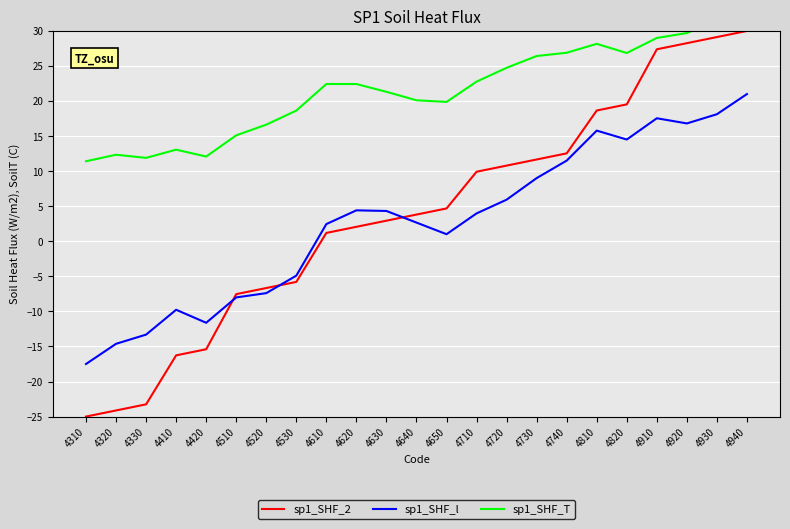

What is the value of the sp1_SHF_2 point at the 14th from the left?

9.9